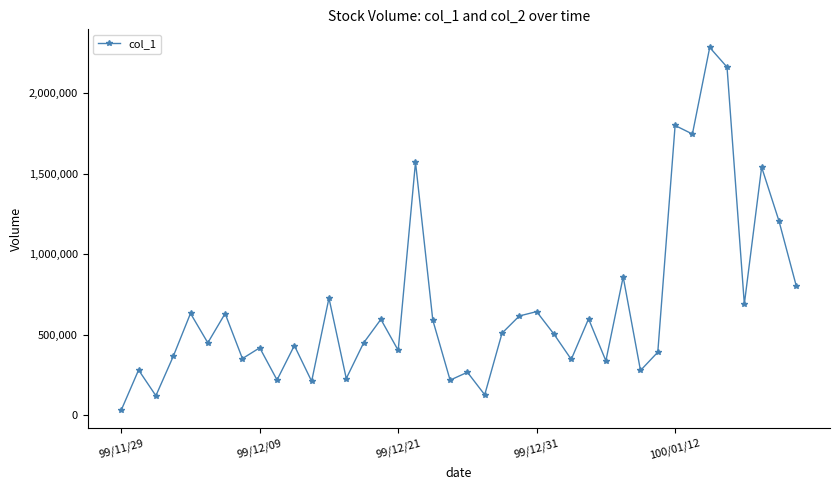

How many lines are shown in the chart?

1